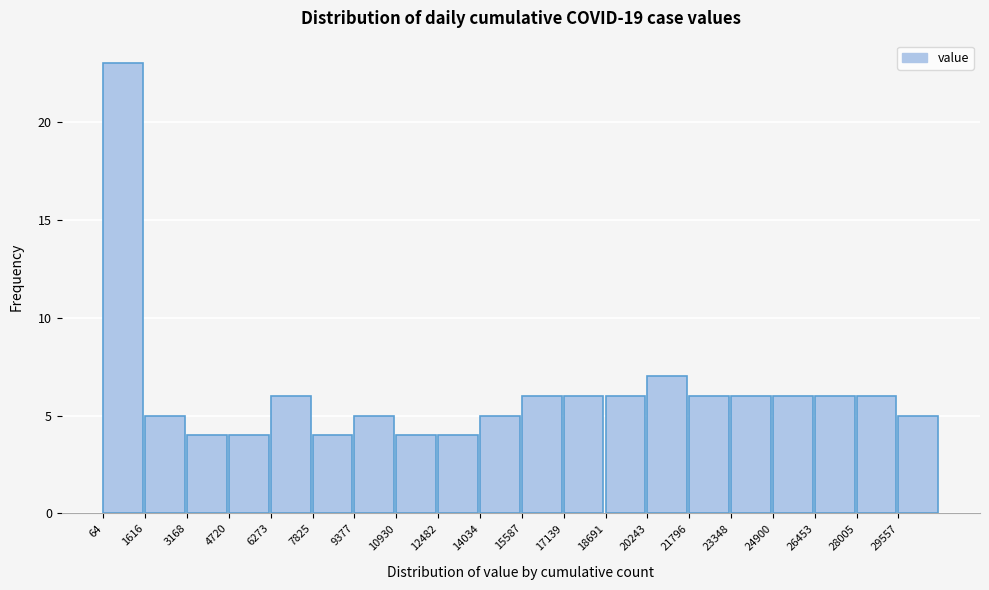

Over which range of the x-axis is the bar tallest?

0 to 1600